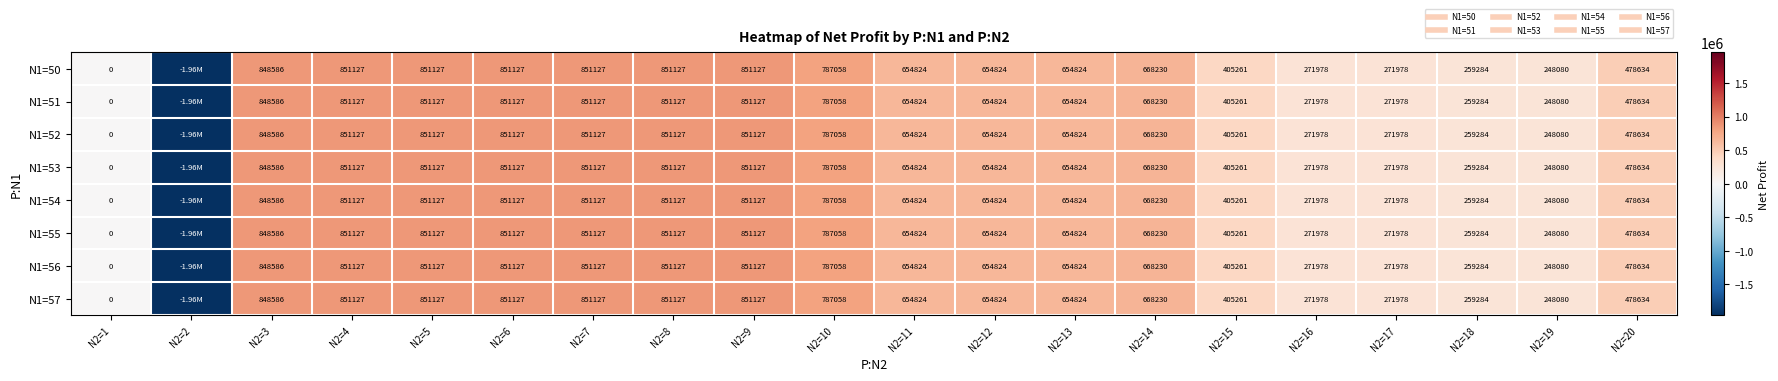

Rank the categories by N1=52 value from lowest to highest.

N2=2, N2=1, N2=19, N2=18, N2=16, N2=17, N2=15, N2=20, N2=11, N2=12, N2=13, N2=14, N2=10, N2=3, N2=4, N2=5, N2=6, N2=7, N2=8, N2=9